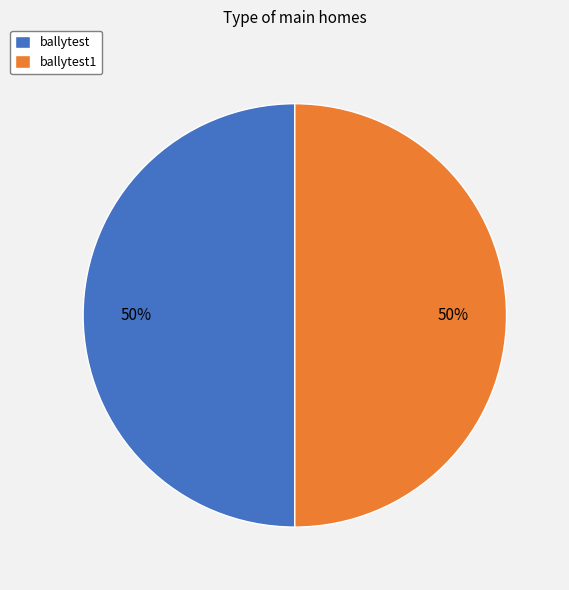

Combined, do ballytest1 and ballytest account for over 50%?

Yes